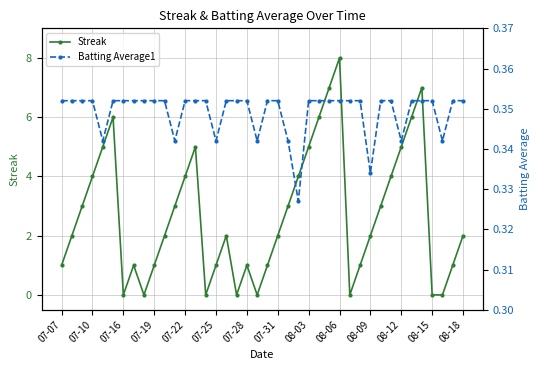

Between 14 and 38, which series saw the biggest shift?

Streak